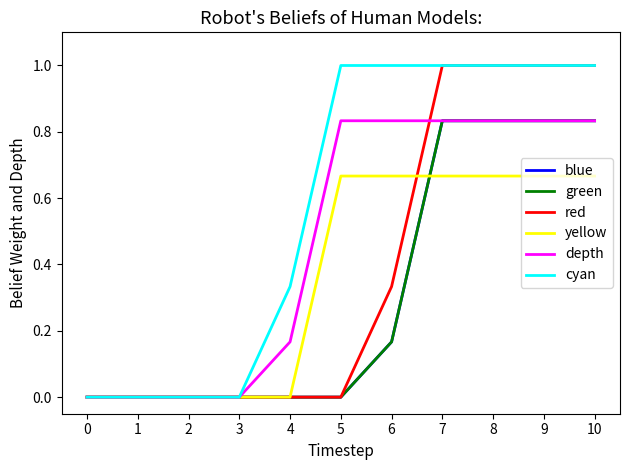

Is this an area chart (filled region under the line)?

No